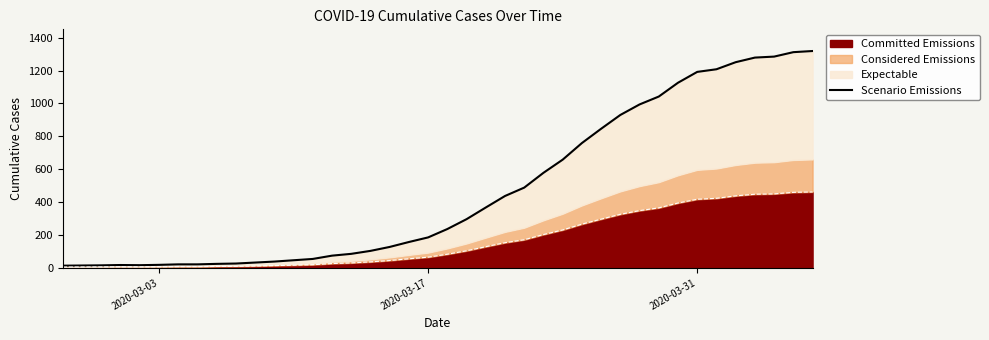

Reading right to left, extract all data points from this chart.

1319	1312	1285	1279	1251	1208	1192	1126	1042	994	930	846	759	658	578	488	437	367	296	236	185	157	127	103	85	74	54	46	38	32	26	24	21	21	18	16	17	15	14	13